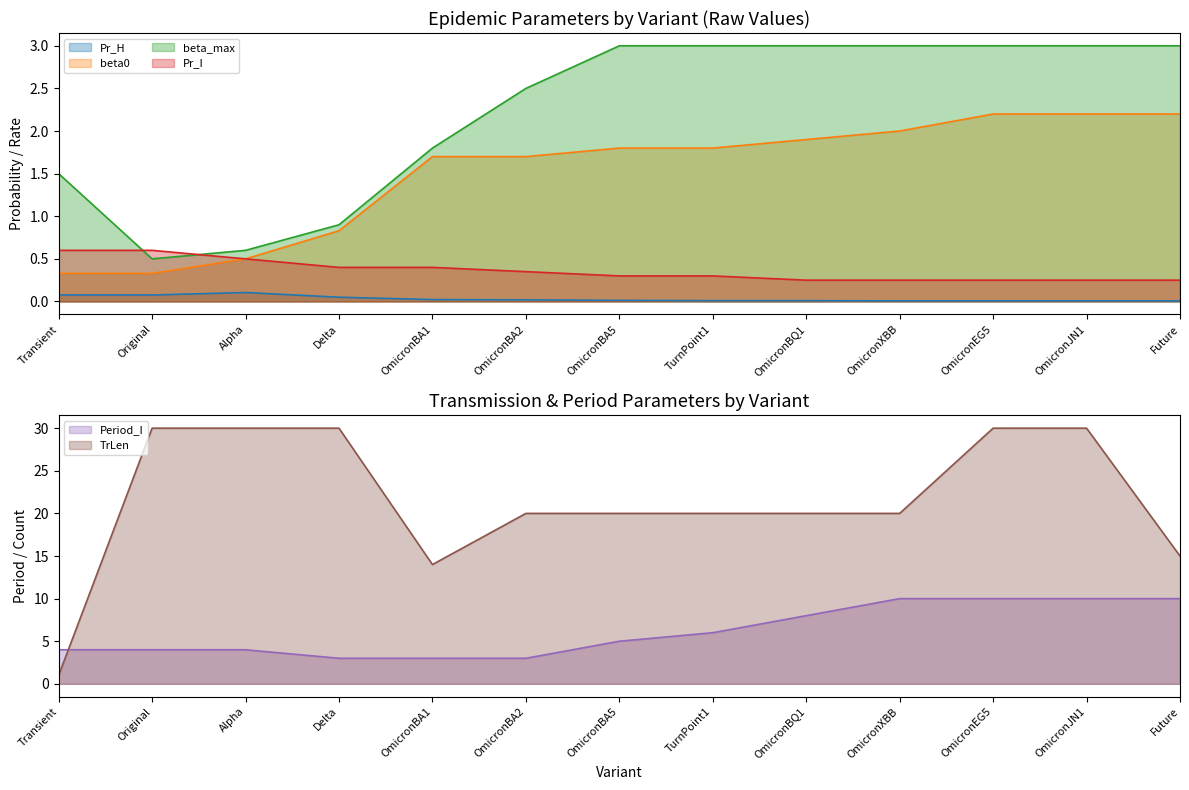

Which category has the lowest value in the beta_max series?

Original